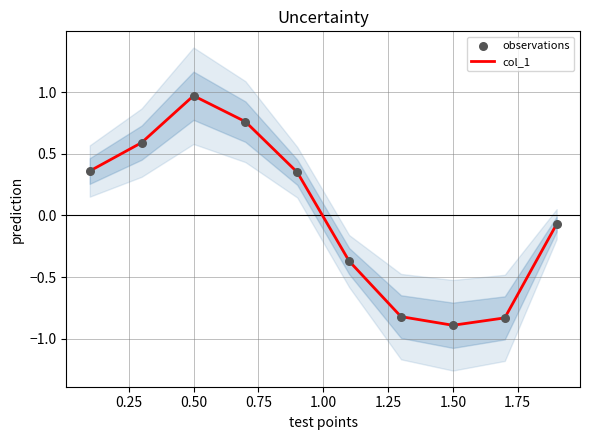

Is the value of observations at 0.75 greater than the value of col_1 at 0.25?

Yes